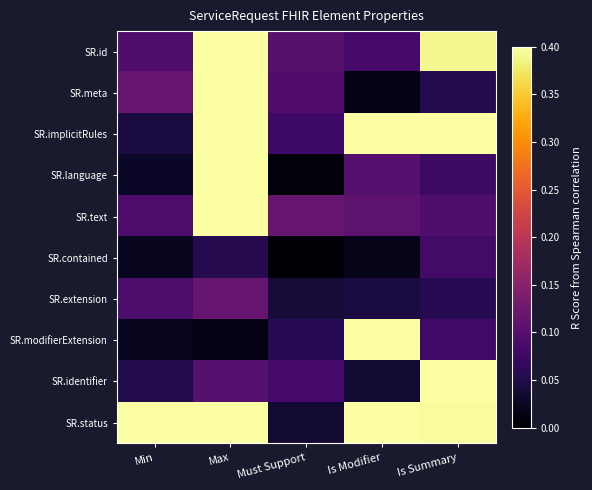

Reading left to right, list all the values displayed in this chart.

SR.id: Min=0.1	Max=0.4	Must Support=0.1	Is Modifier=0.1	Is Summary=0.4
SR.meta: Min=0.1	Max=0.4	Must Support=0.1	Is Modifier=0.0	Is Summary=0.1
SR.implicitRules: Min=0.0	Max=0.4	Must Support=0.1	Is Modifier=0.4	Is Summary=0.4
SR.language: Min=0.0	Max=0.4	Must Support=0.0	Is Modifier=0.1	Is Summary=0.1
SR.text: Min=0.1	Max=0.4	Must Support=0.1	Is Modifier=0.1	Is Summary=0.1
SR.contained: Min=0.0	Max=0.1	Must Support=0.0	Is Modifier=0.0	Is Summary=0.1
SR.extension: Min=0.1	Max=0.1	Must Support=0.0	Is Modifier=0.0	Is Summary=0.1
SR.modifierExtension: Min=0.0	Max=0.0	Must Support=0.1	Is Modifier=0.4	Is Summary=0.1
SR.identifier: Min=0.1	Max=0.1	Must Support=0.1	Is Modifier=0.0	Is Summary=0.4
SR.status: Min=0.4	Max=0.4	Must Support=0.0	Is Modifier=0.4	Is Summary=0.4